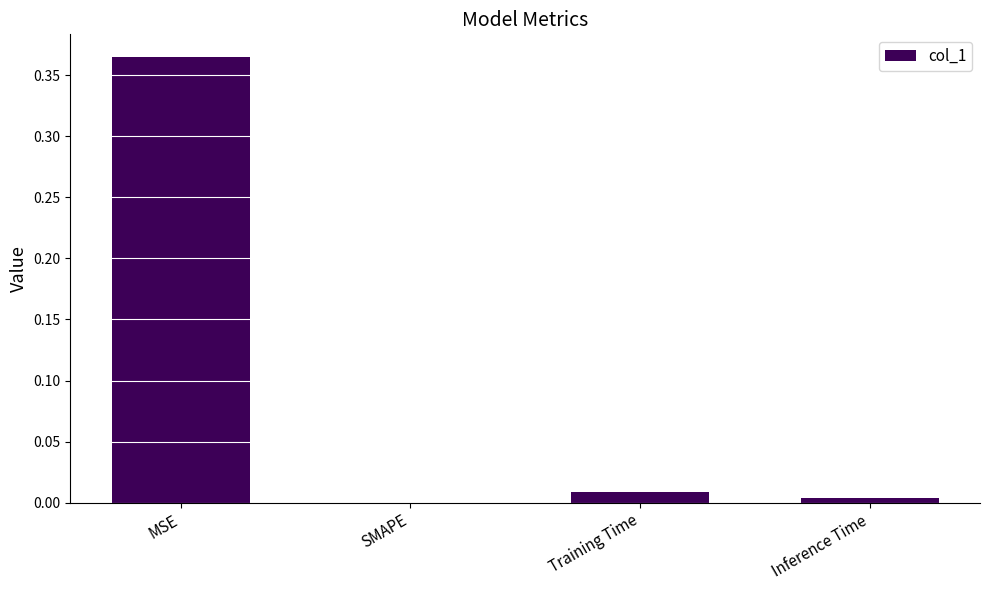

What is the change in value from MSE to SMAPE?

-0.4